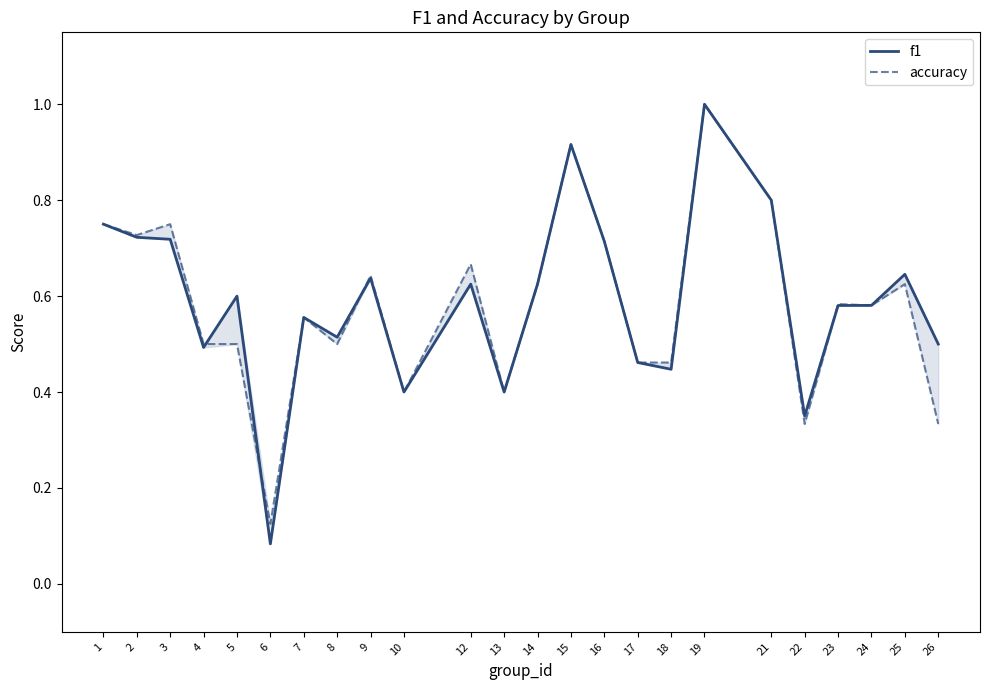

What is the difference between the highest and lowest values at 5?

0.1